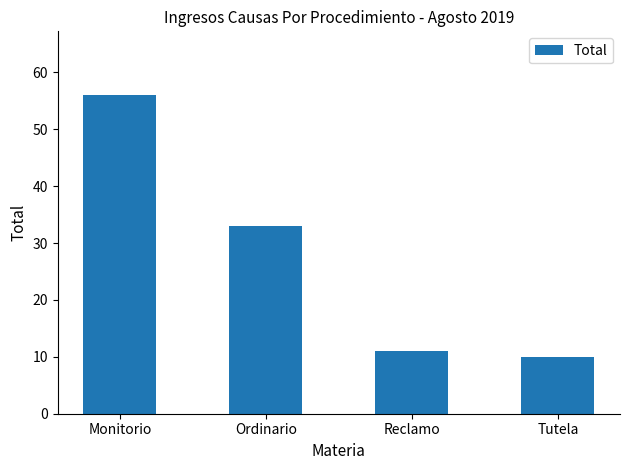

What value does the data have at Monitorio, to the nearest 10?

60